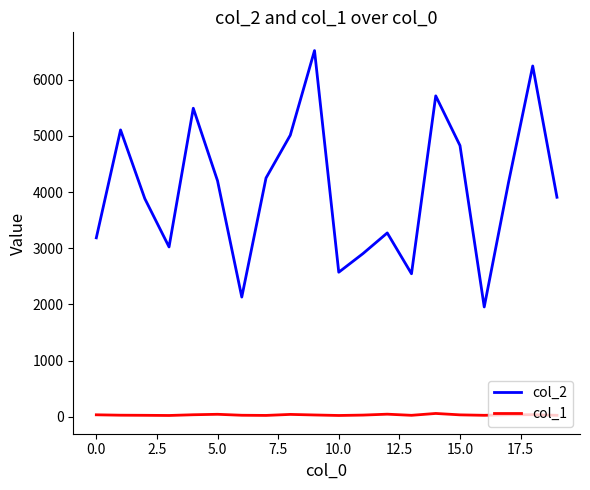

What is the average value of the col_2 series?

4046